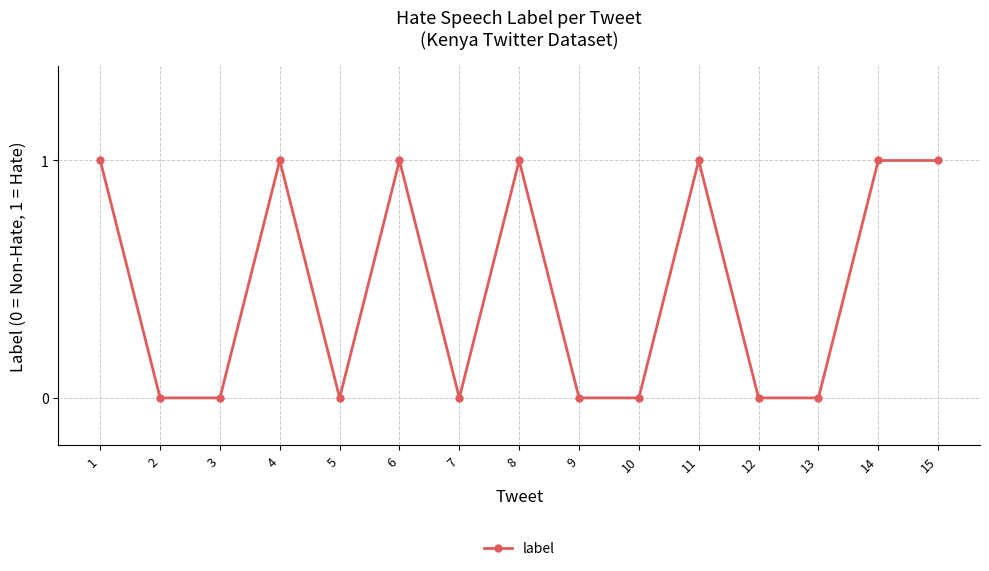

What is the maximum value shown in the chart?

1